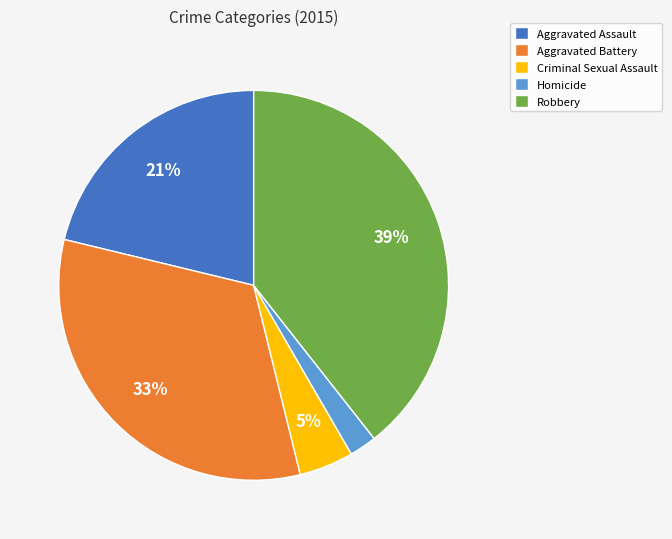

To the nearest percent, what is the average slice percentage?

20%